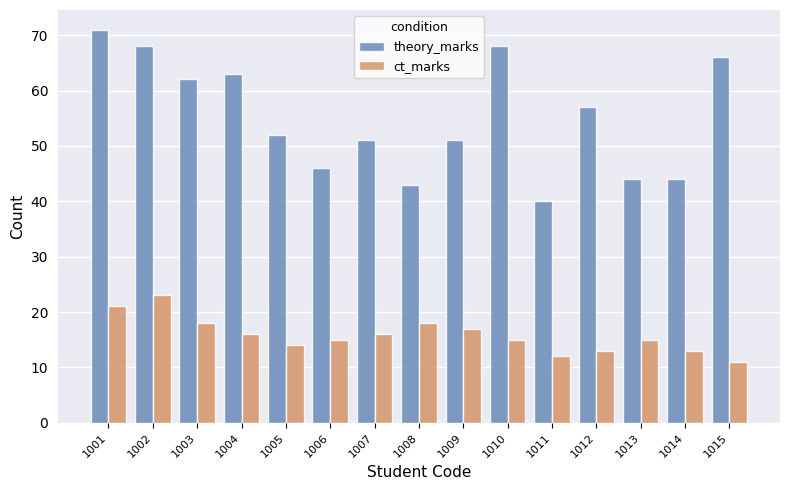

What is the value of the ct_marks bar at the 2nd from the left?

23